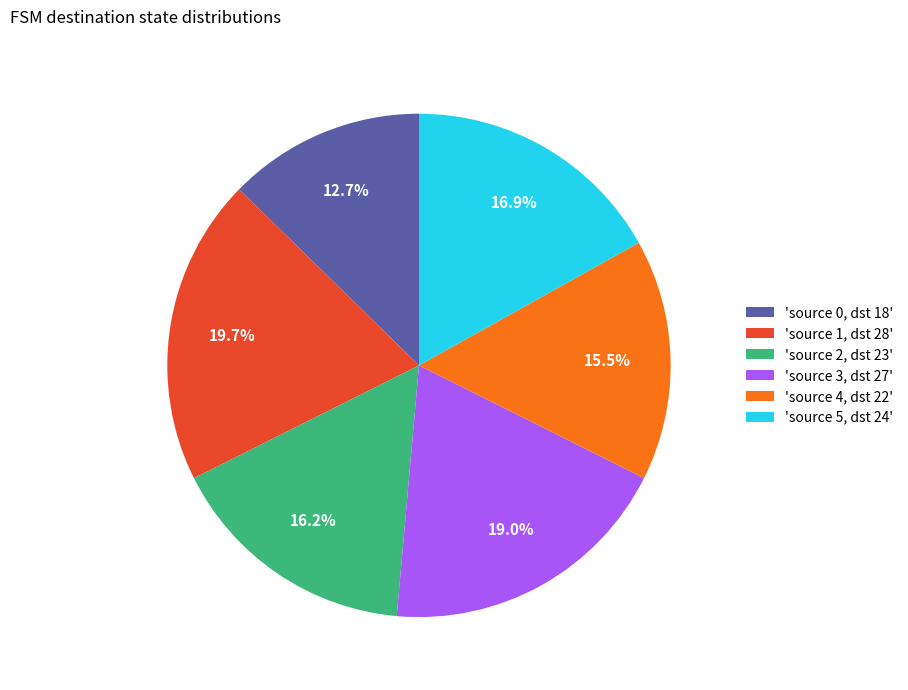

Does any single category account for the majority?

No